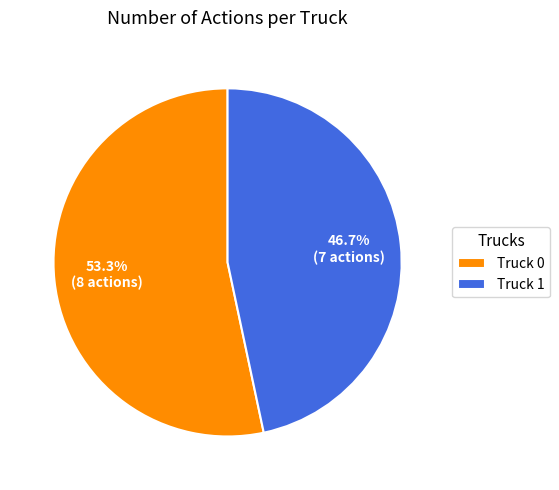

What is the ratio of the value at Truck 0 to the value at Truck 1?

1.1